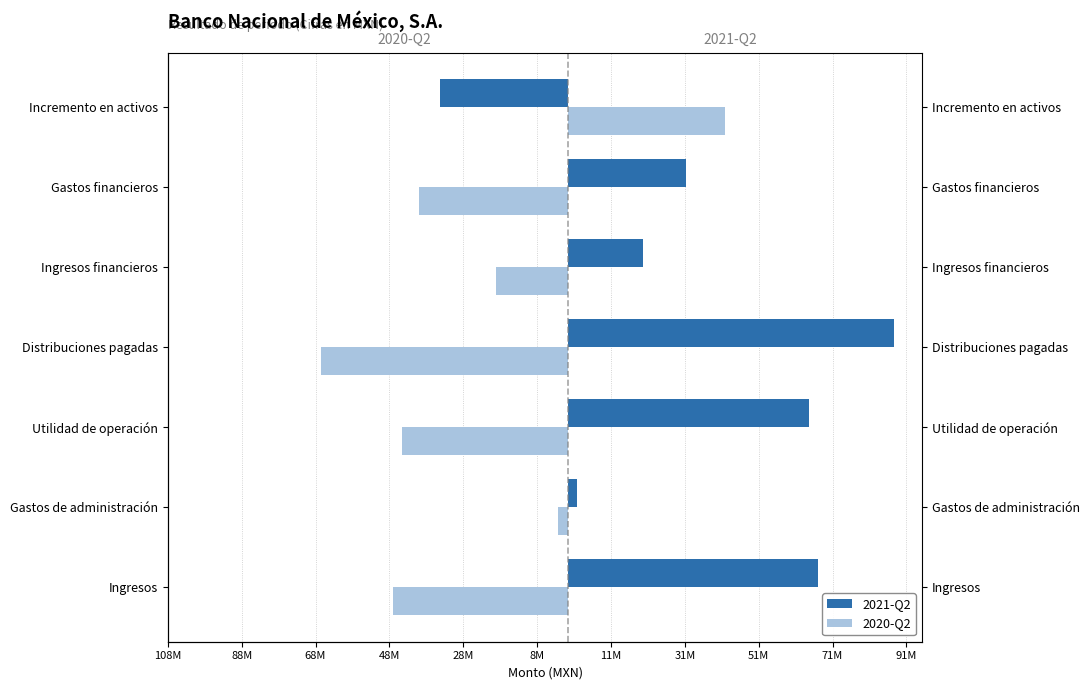

What is the highest value of the 2020-Q2 series?

42740000